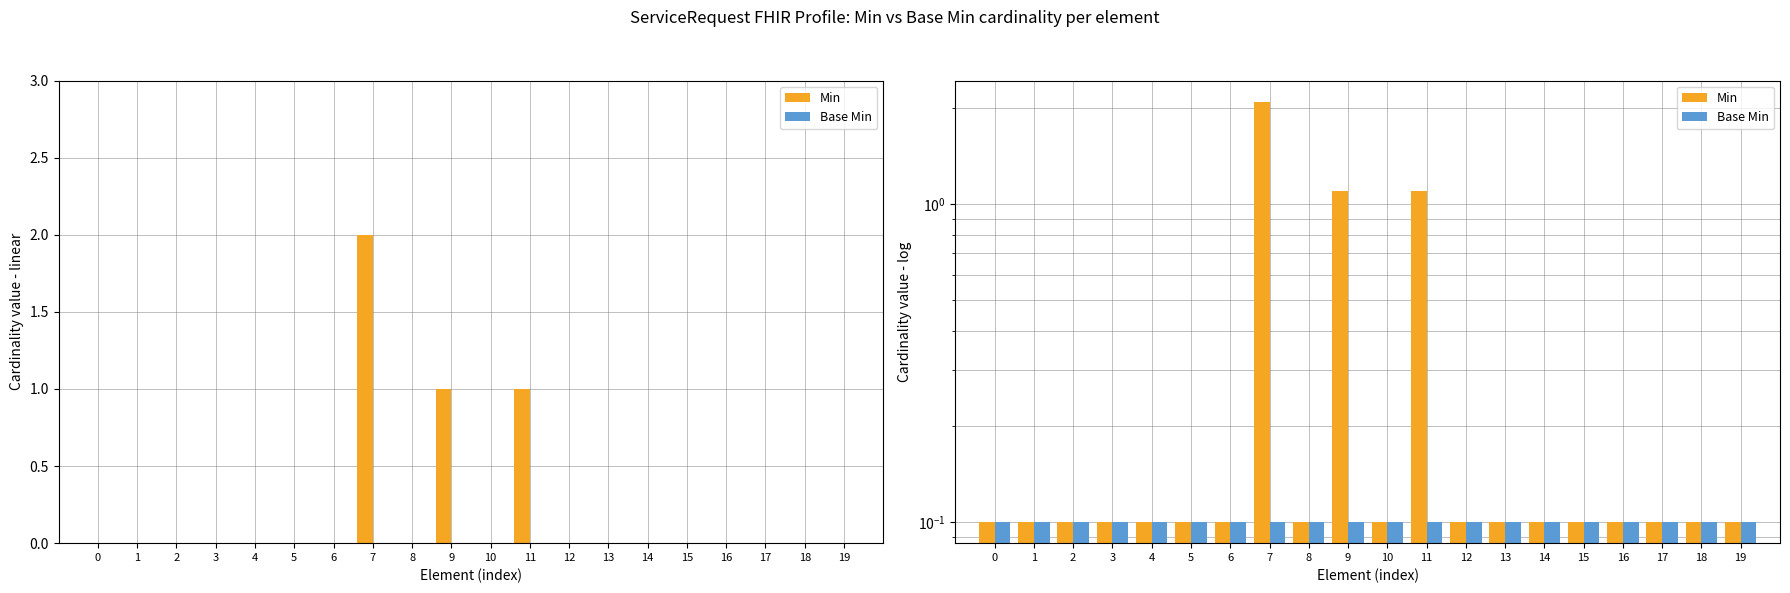

Does the chart contain stacked bars?

No